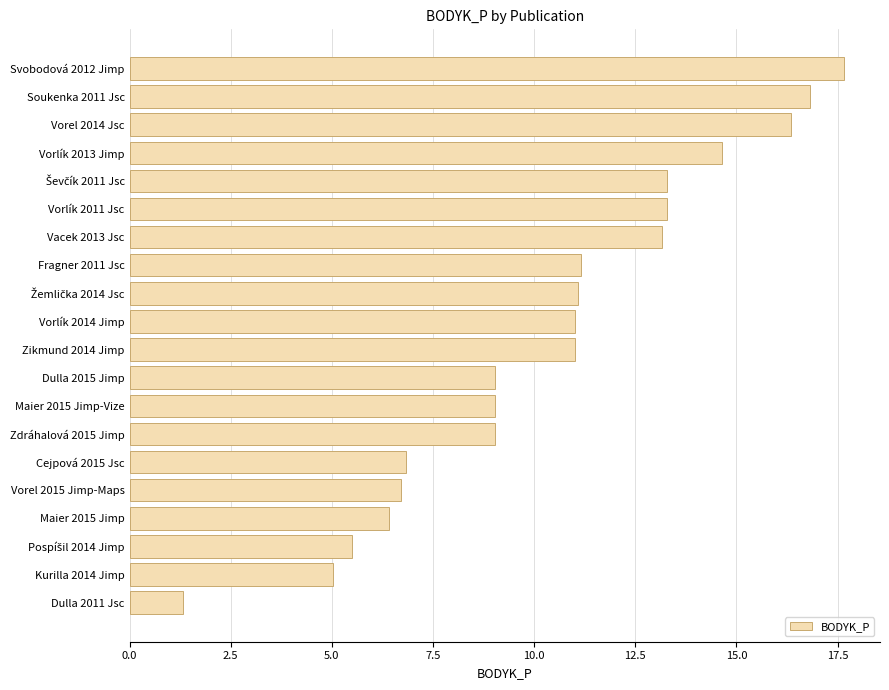

What value does the data have at Zikmund 2014 Jimp?

11.0